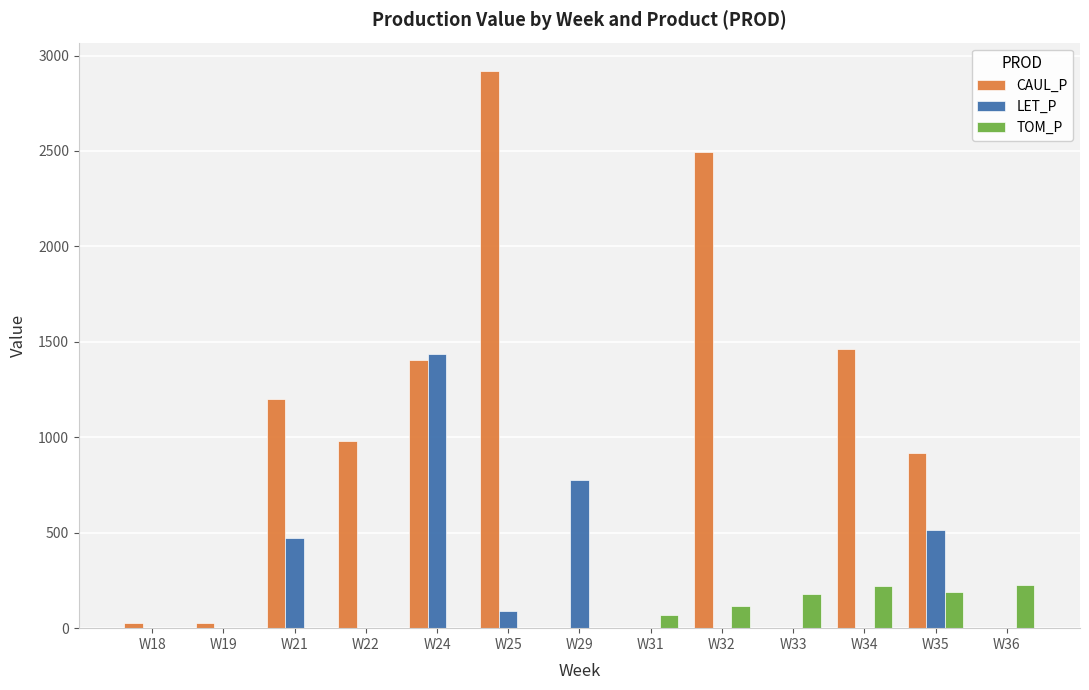

What is the sum of the TOM_P values at W31 and W34?

290.9